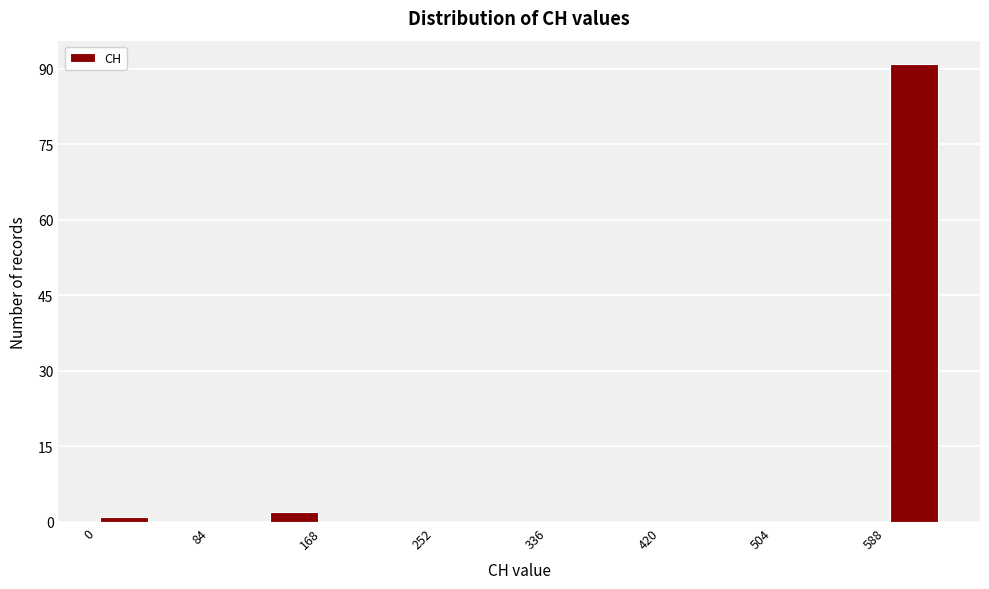

Reading left to right, list every bar in this chart as the range it spans on the x-axis followed by its height. Neither the bar edges nor the heights are printed on the chart, so give them approximately, as read against the axes.

0 to 40: under 2
40 to 80: 0
80 to 130: 0
130 to 170: 2
170 to 210: 0
210 to 250: 0
250 to 290: 0
290 to 340: 0
340 to 380: 0
380 to 420: 0
420 to 460: 0
460 to 500: 0
500 to 550: 0
550 to 590: 0
590 to 630: 92